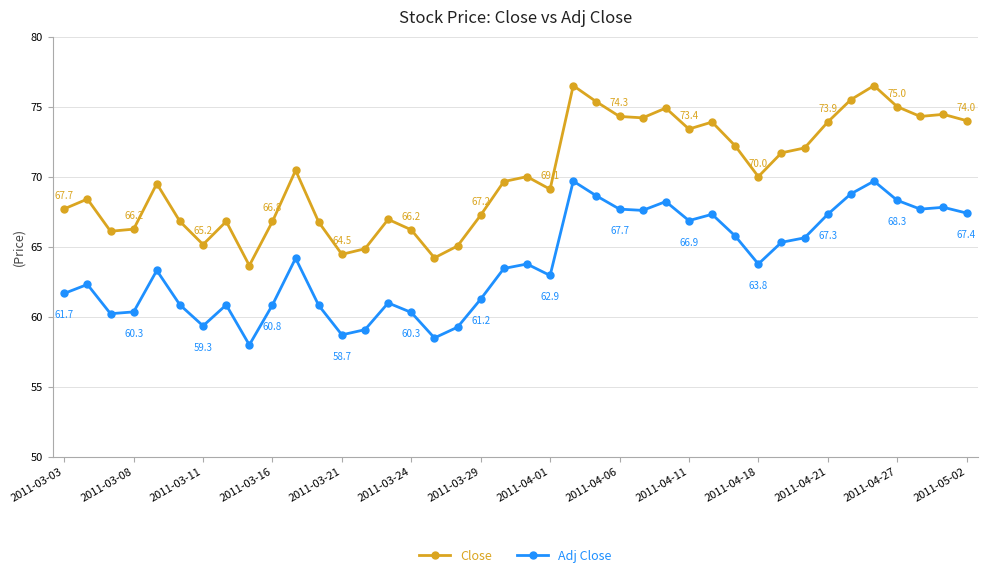

What is the difference between the maximum and second lowest values in the Close series?

12.3